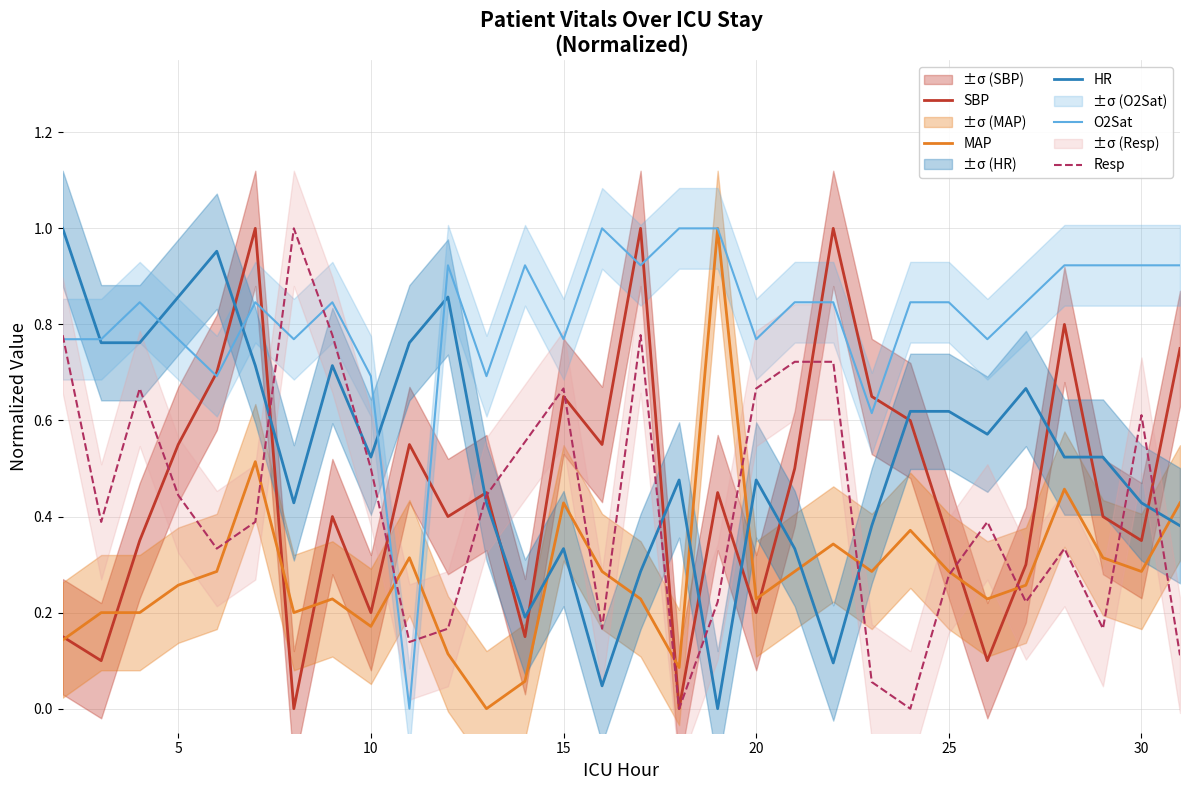

The value of SBP at 20 is 0.2. True or false?

True